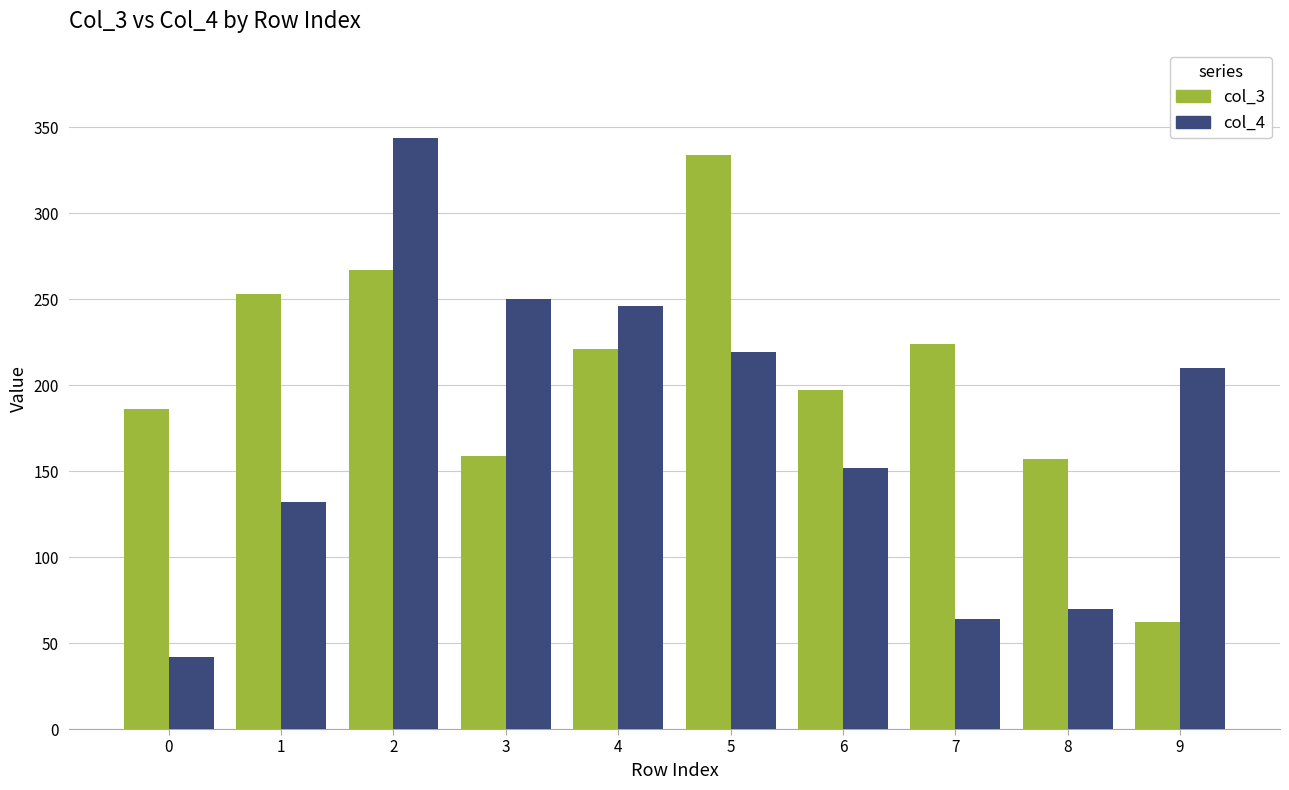

What is the difference between the highest and lowest values at 5?

115